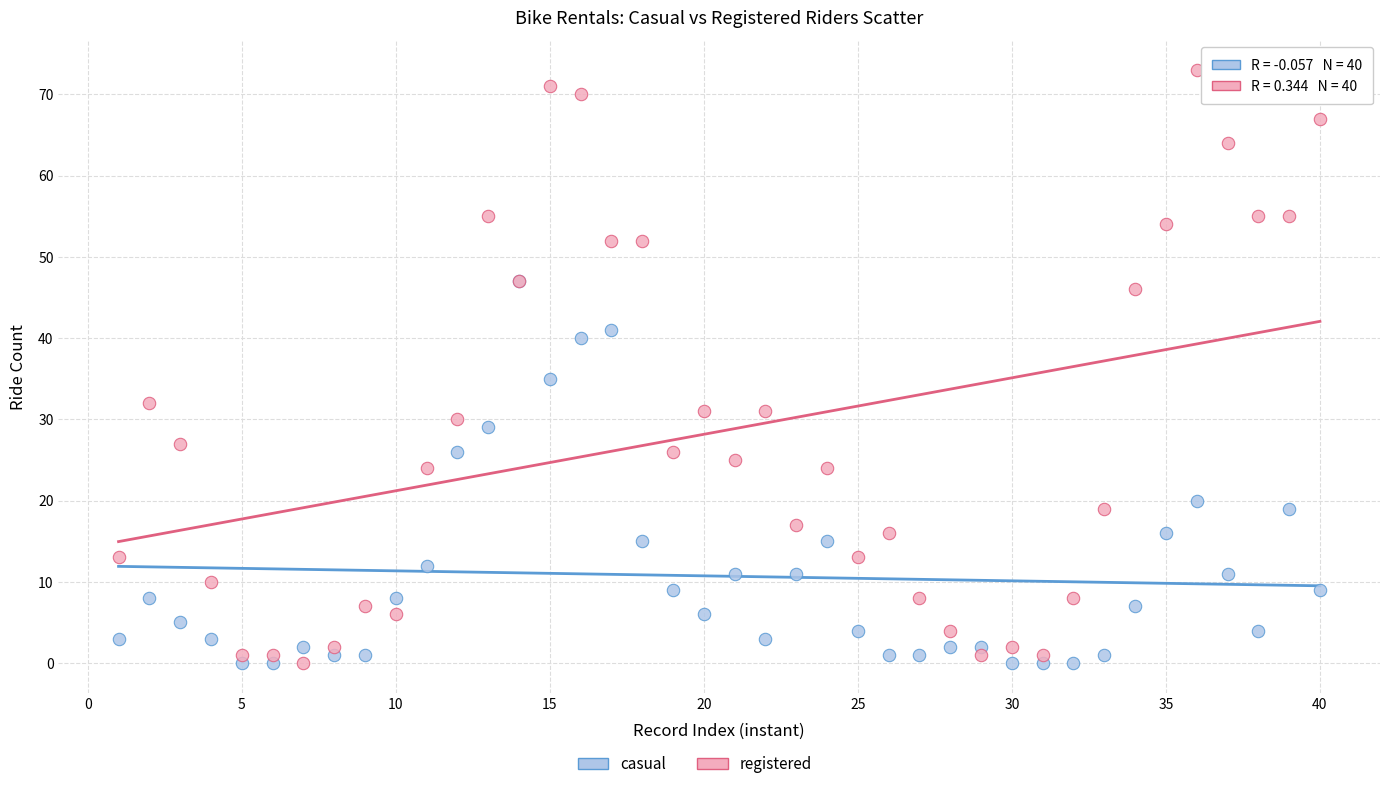

Which series has the widest spread of Y values?

registered